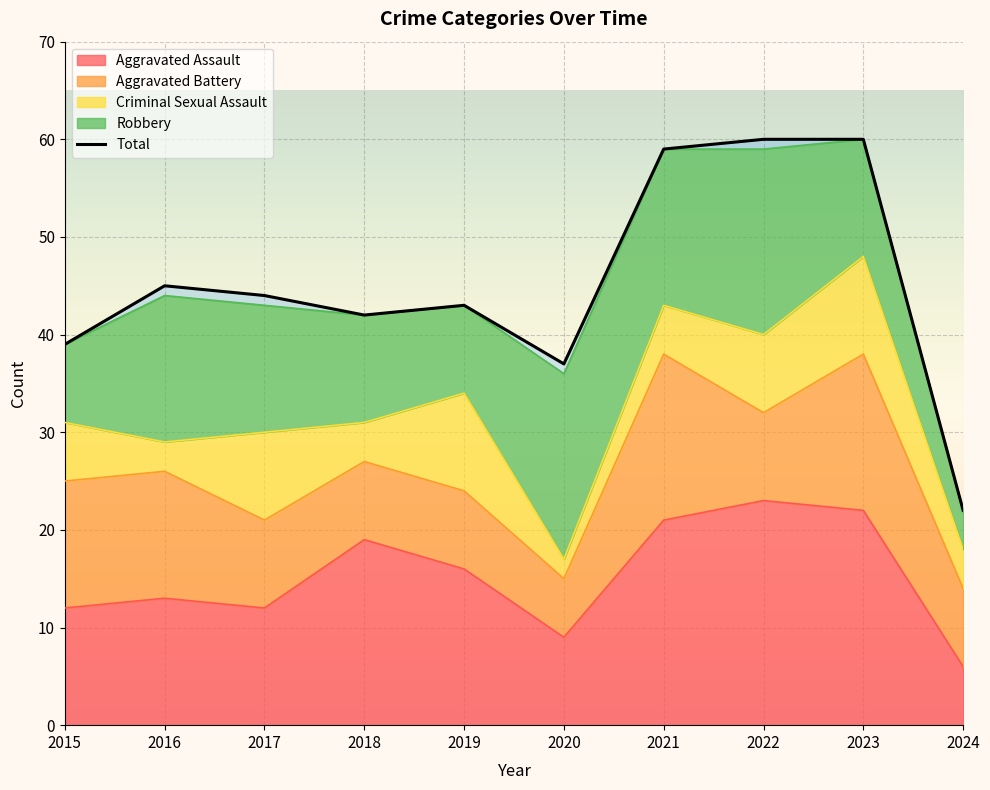

The value of Aggravated Assault at 2019 is 16. True or false?

True